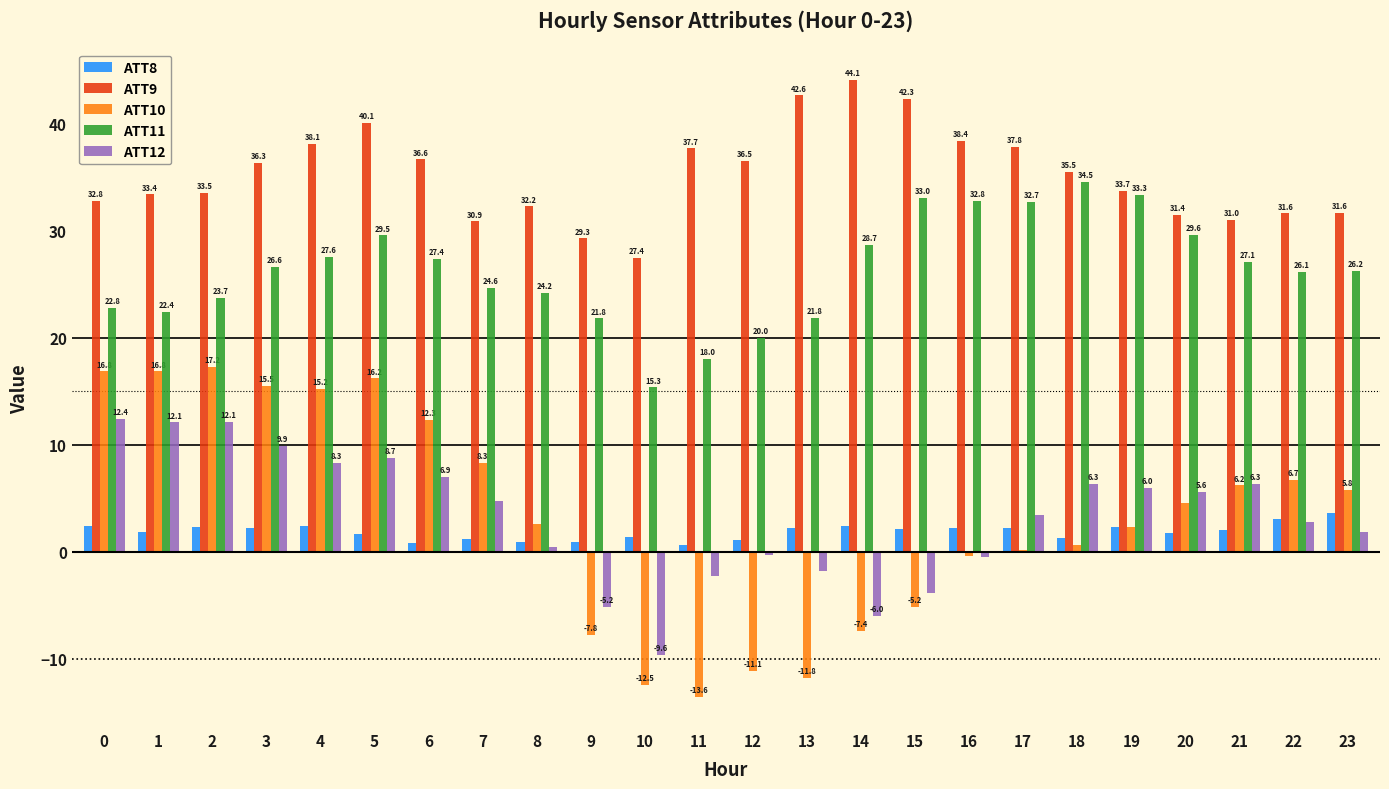

What is the sum of the ATT9 values at 6 and 15?

78.9